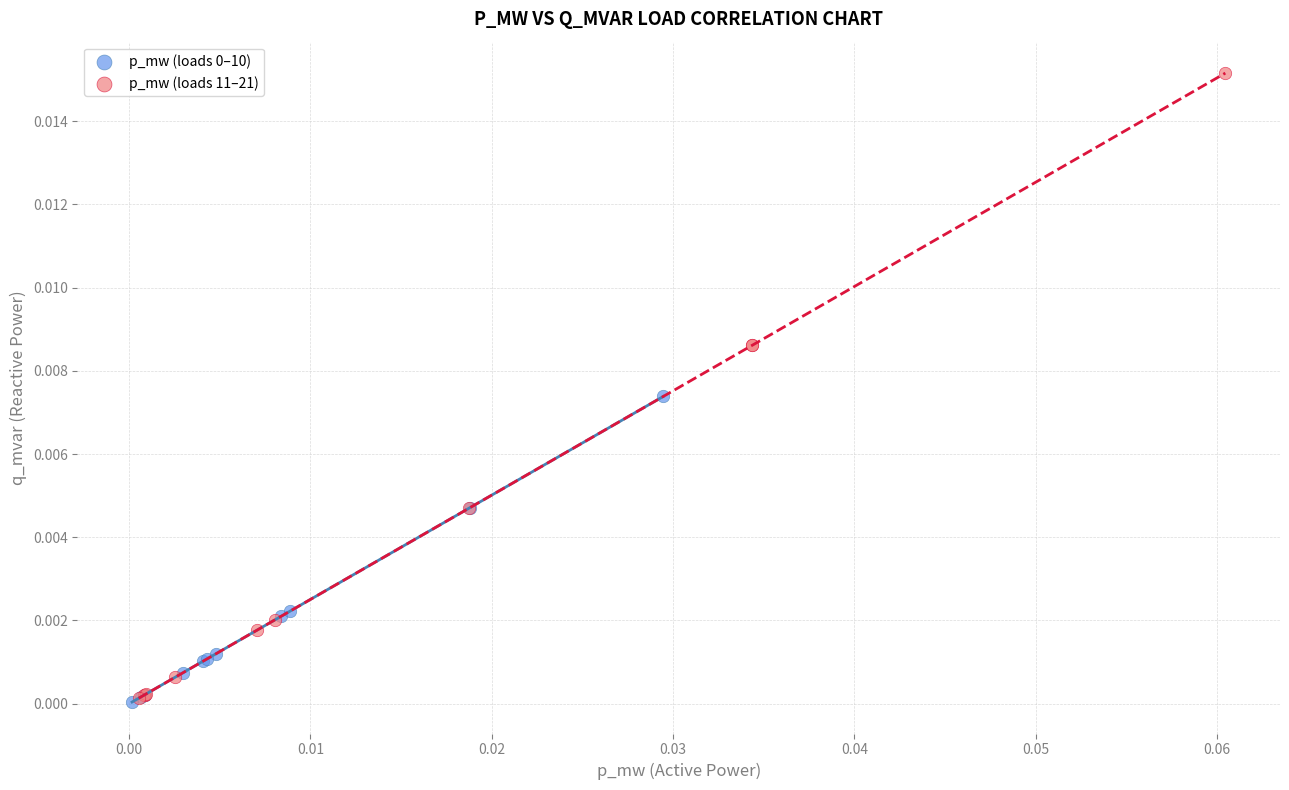

Which series contains the highest Y value?

p_mw (loads 11–21)